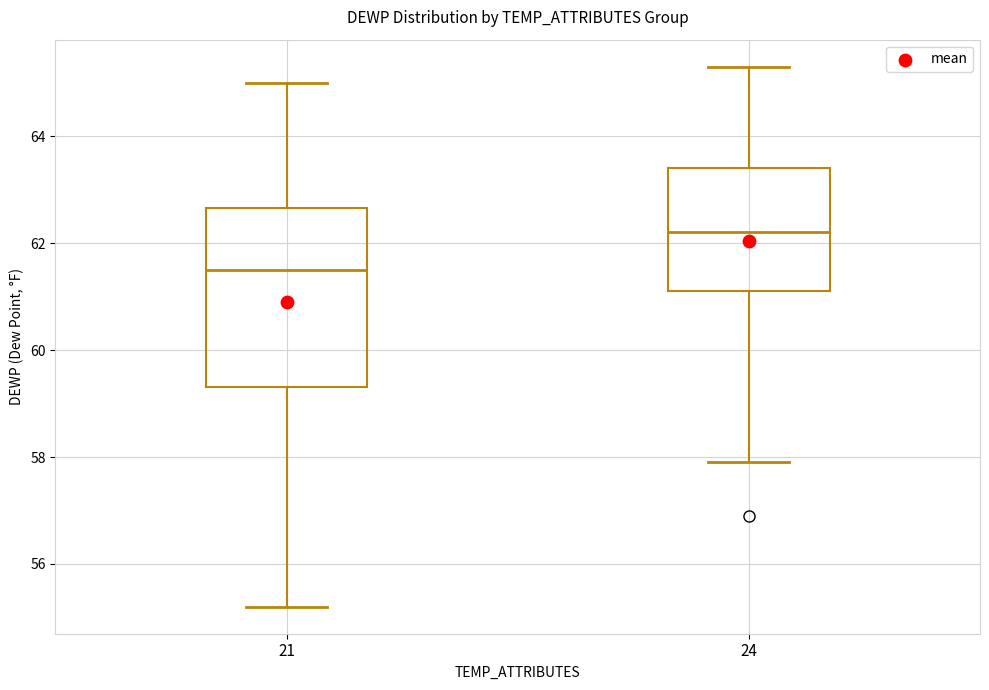

Reading left to right, read every box against the y-axis: the position of its median line, the range the box covers, and the ends of its whiskers. The values are not printed on the chart, so give them approximately, as read against the axis.

21: median 61.6, box 59.4 to 62.6, whiskers 55.2 to 65.0
24: median 62.2, box 61.2 to 63.4, whiskers 58.0 to 65.4